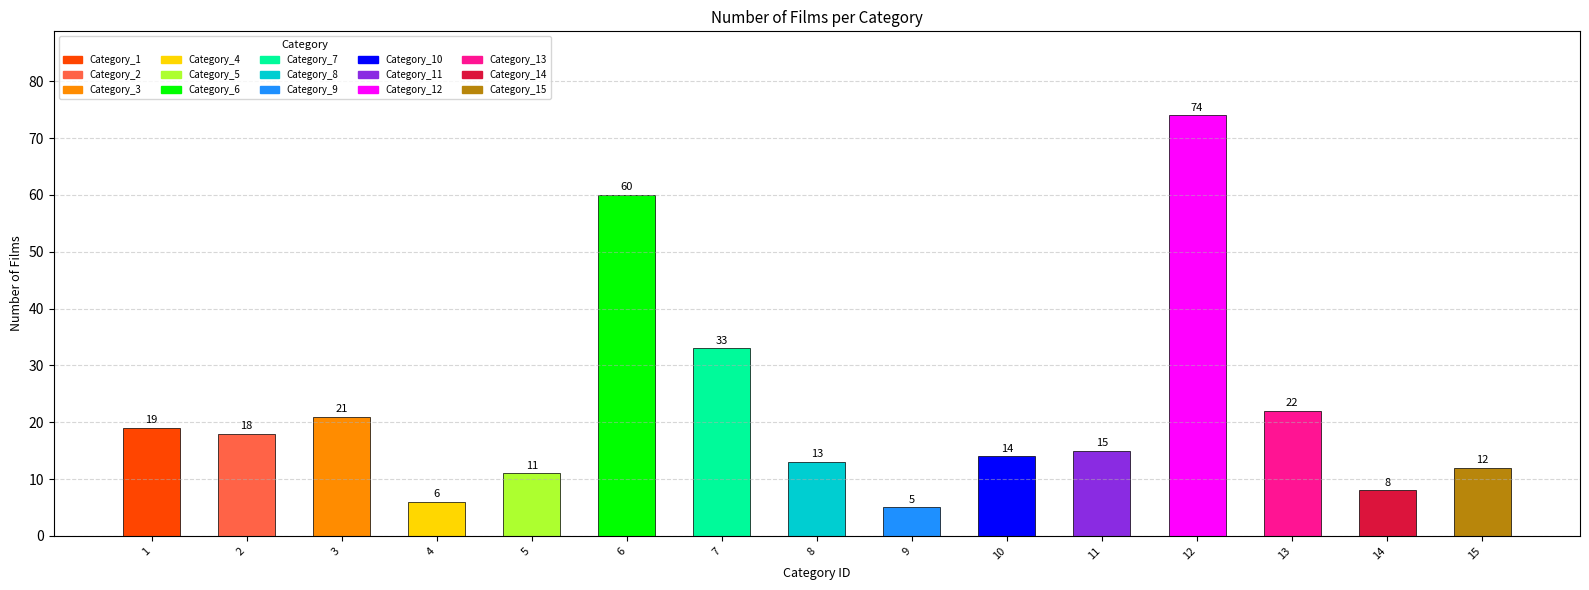

What is the value of the 7th bar from the left?

33